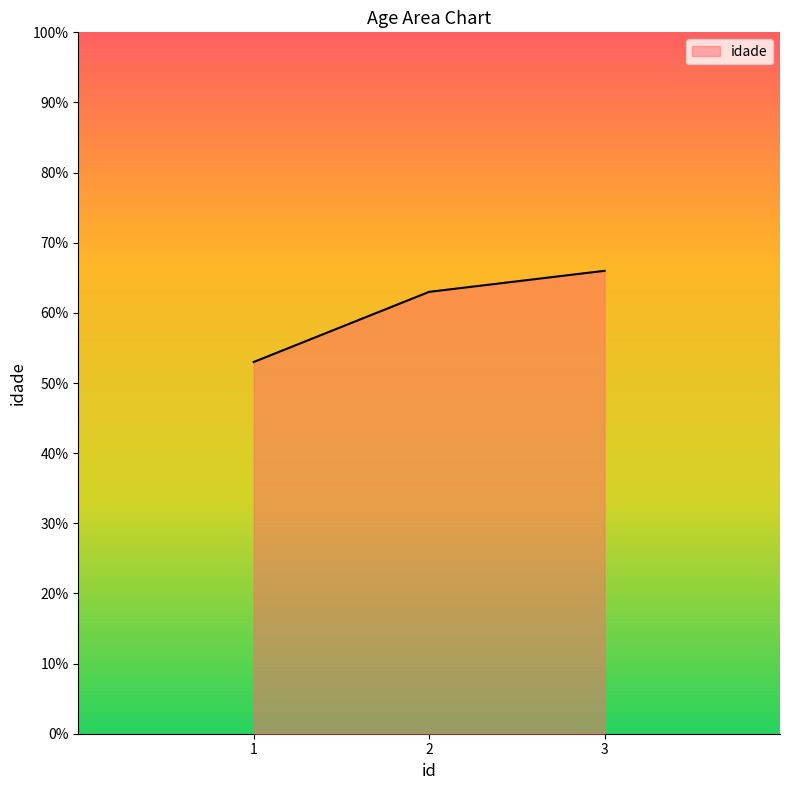

How many values are below 63?

1